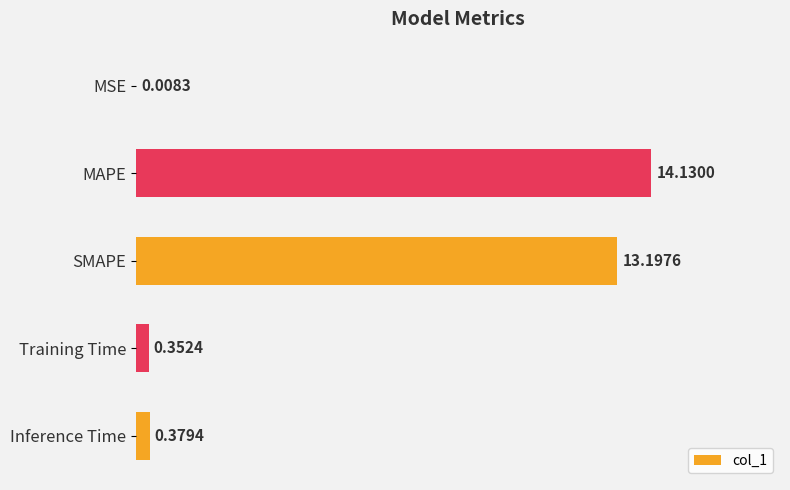

What is the sum of all values?

28.1